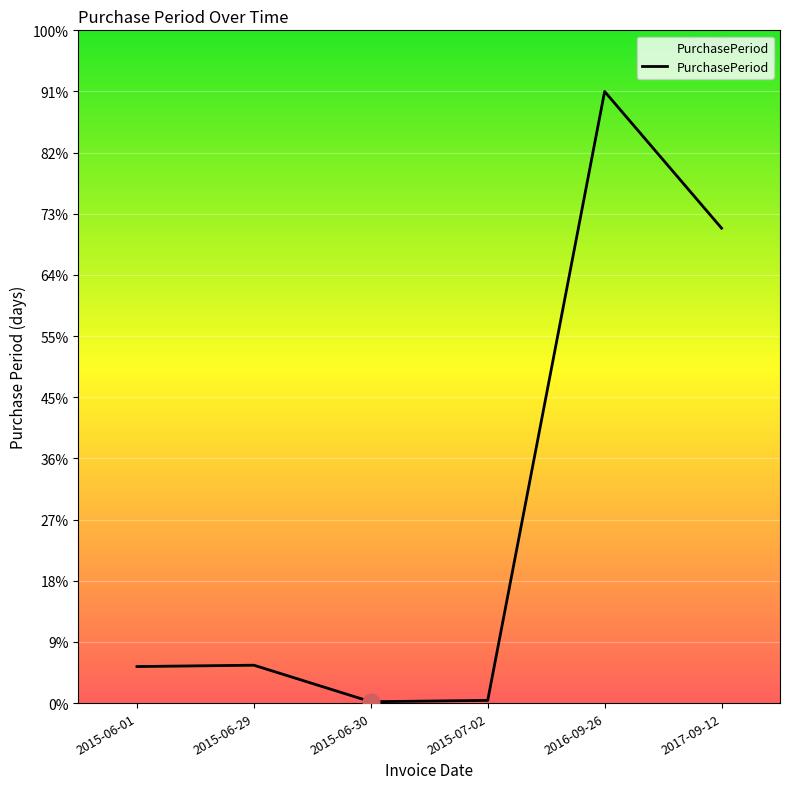

Reading left to right, transcribe all the data shown in this chart.

27	28	1	2	452	351